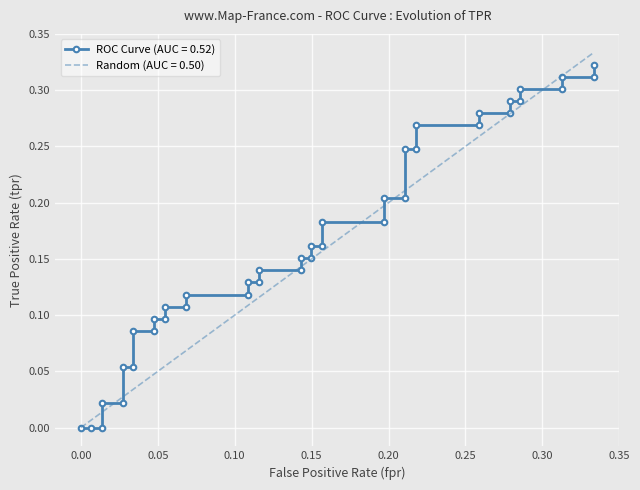

What is the change in value from 0 to 0.2585034013605442?

+0.3